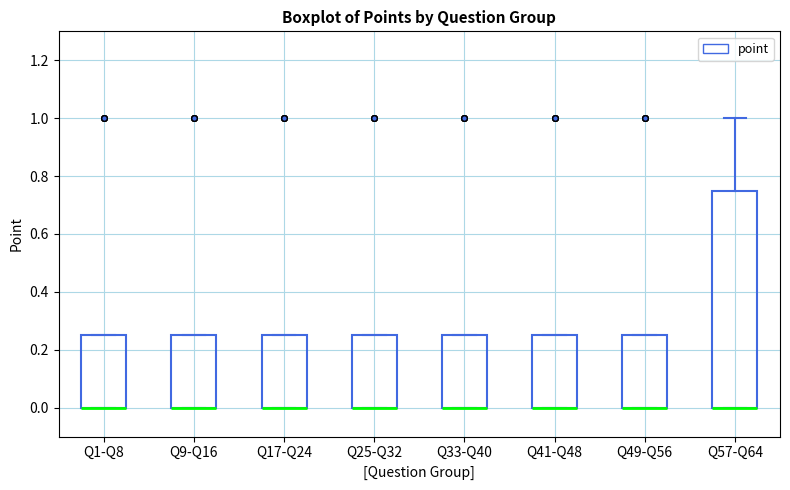

Which box is the tallest, from its lower edge to its upper edge?

Q57-Q64